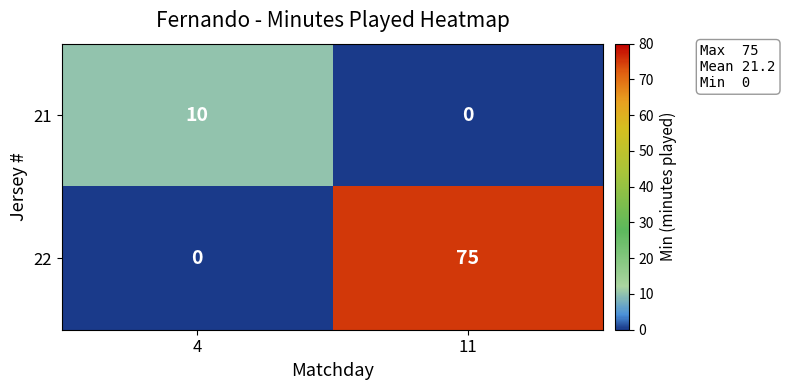

What is the spread (max minus min) of values at 11?

75